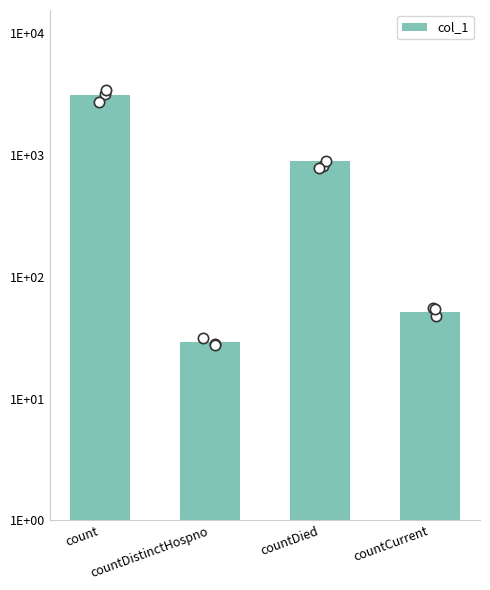

What is the change in value from count to countDied?

-2176